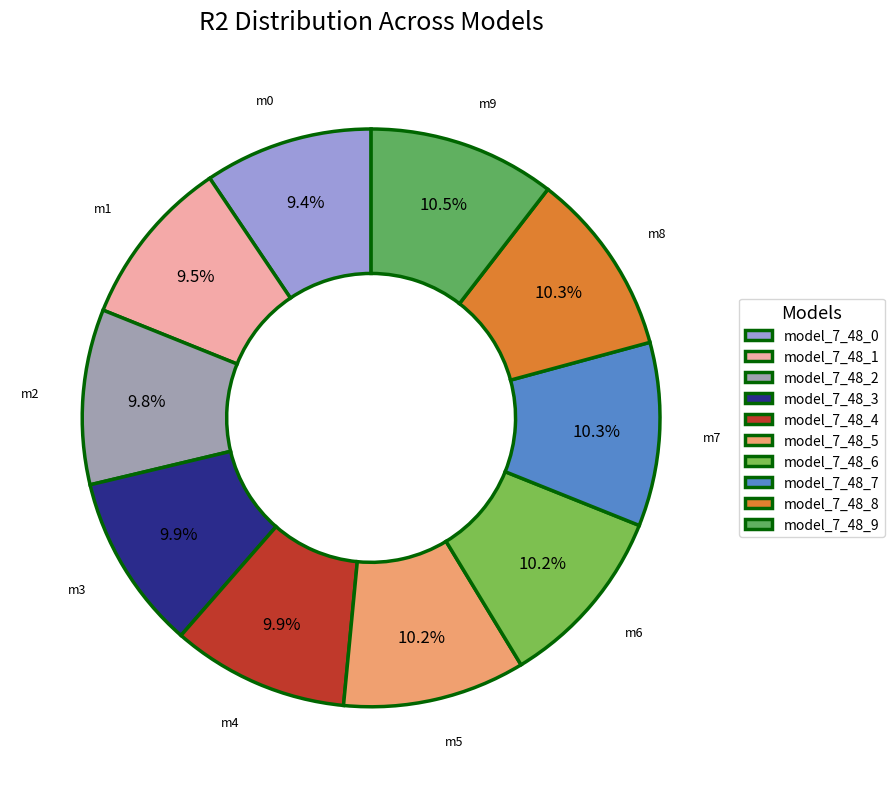

What percentage is the model_7_48_3 slice, to the nearest percent?

10%